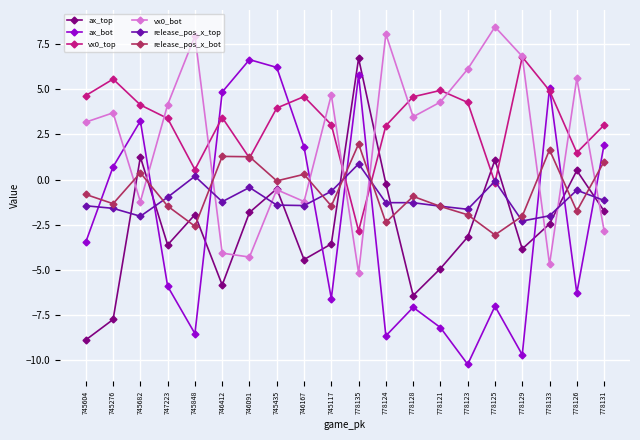

How many values in ax_bot are below zero?

11